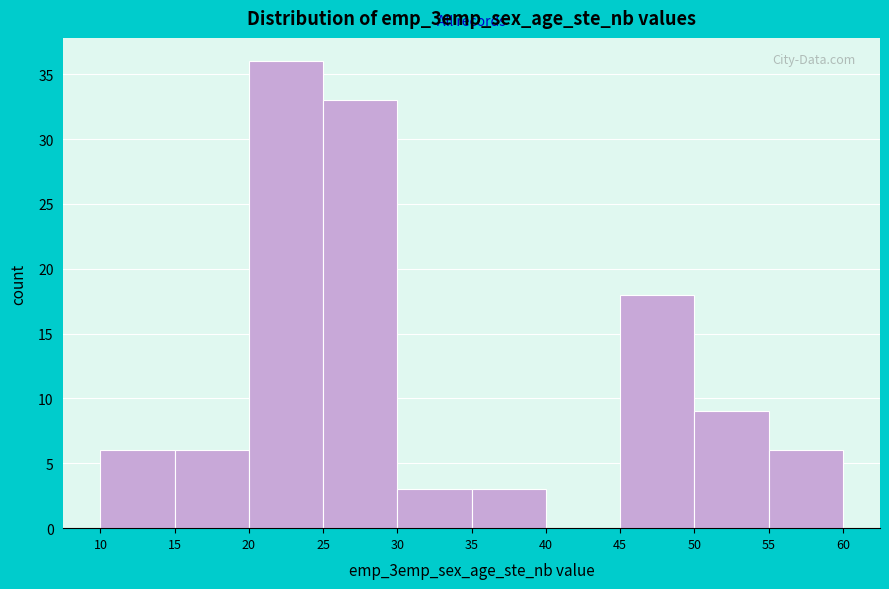

What is the height of the bar covering 10 to 15 on the x-axis? The values are not printed on the chart, so give them approximately, as read against the axis.

6